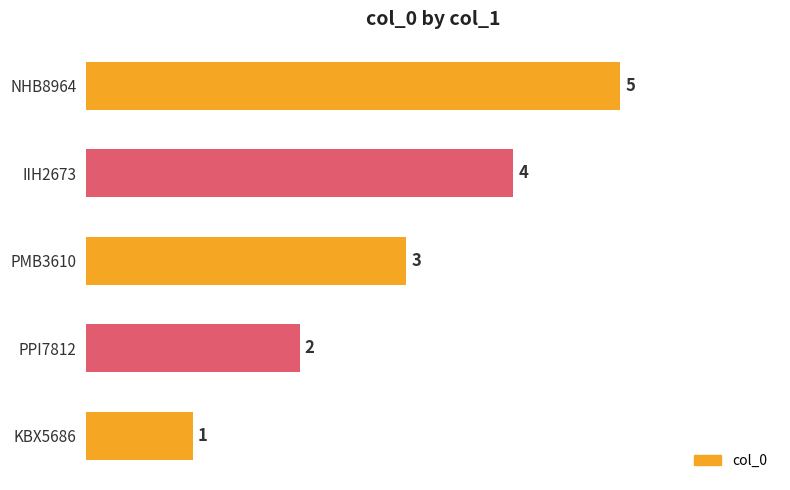

What is the ratio of the value at PPI7812 to the value at PMB3610?

0.7